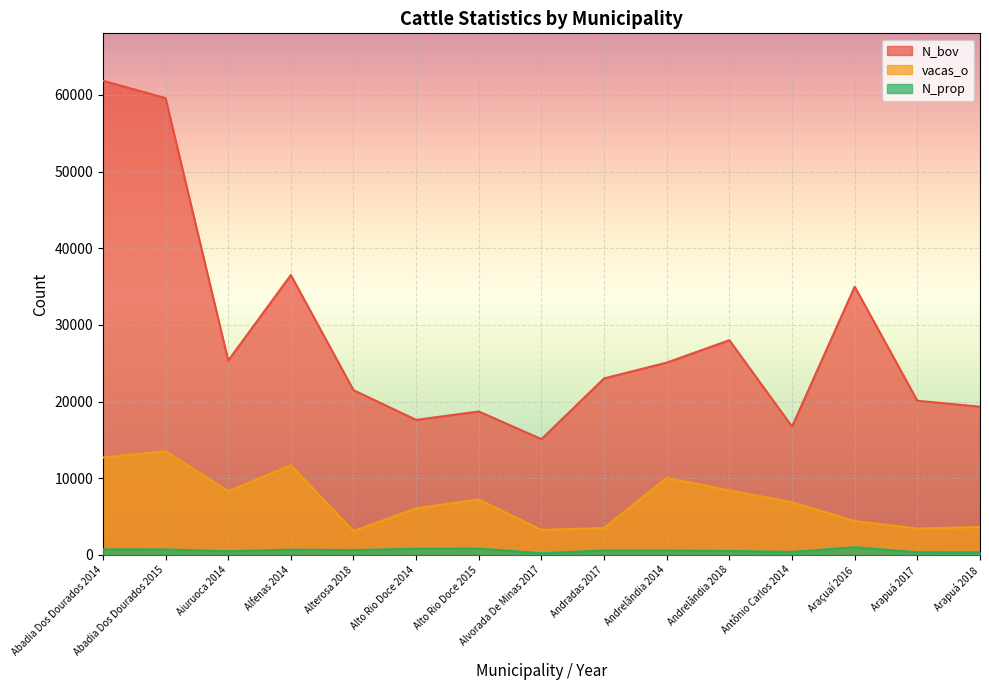

Reading left to right, list all the values displayed in this chart.

N_bov: 61851	59588	25343	36504	21482	17604	18703	15093	23016	25080	28001	16727	34989	20103	19327
vacas_o: 12688	13521	8300	11680	3095	6077	7212	3250	3500	10040	8399	6863	4400	3430	3624
N_prop: 702	699	470	673	618	789	812	208	569	551	509	375	992	333	314